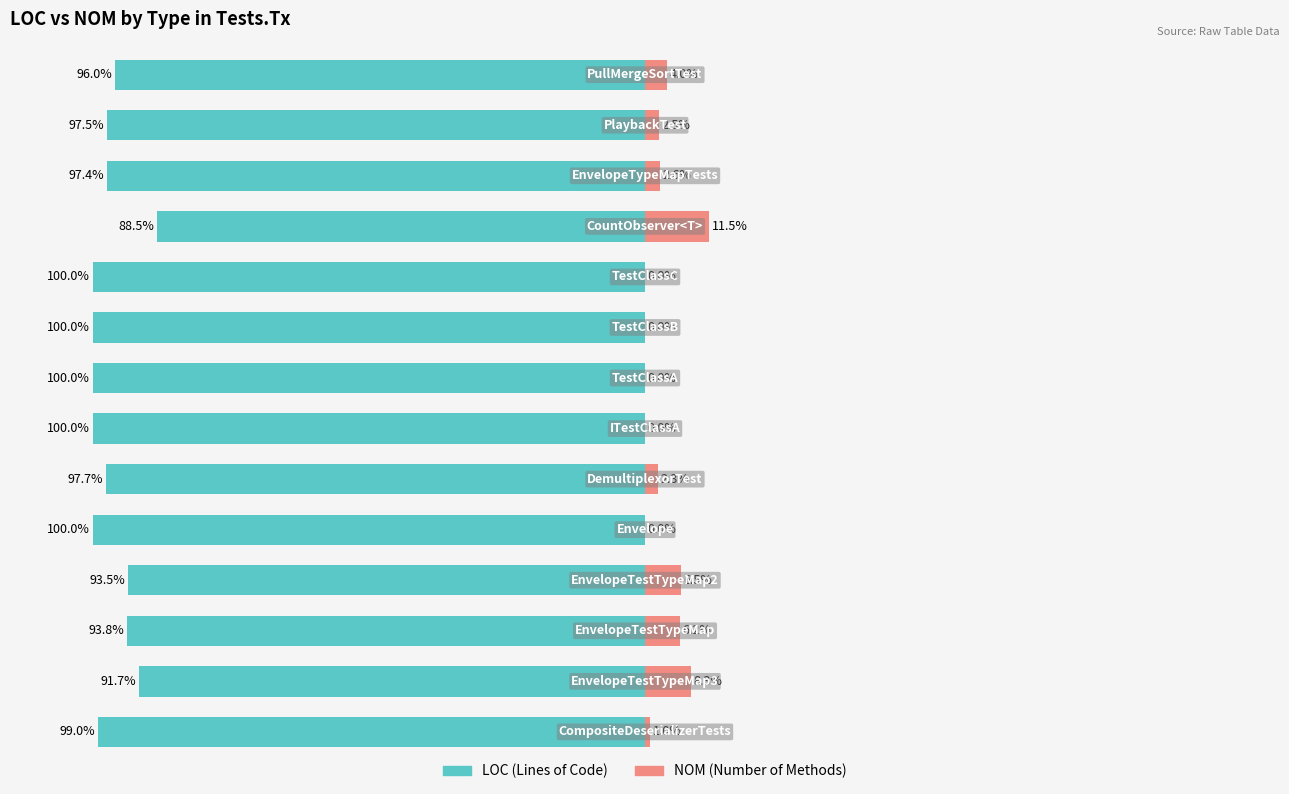

What is the sum of all NOM values?

45.0